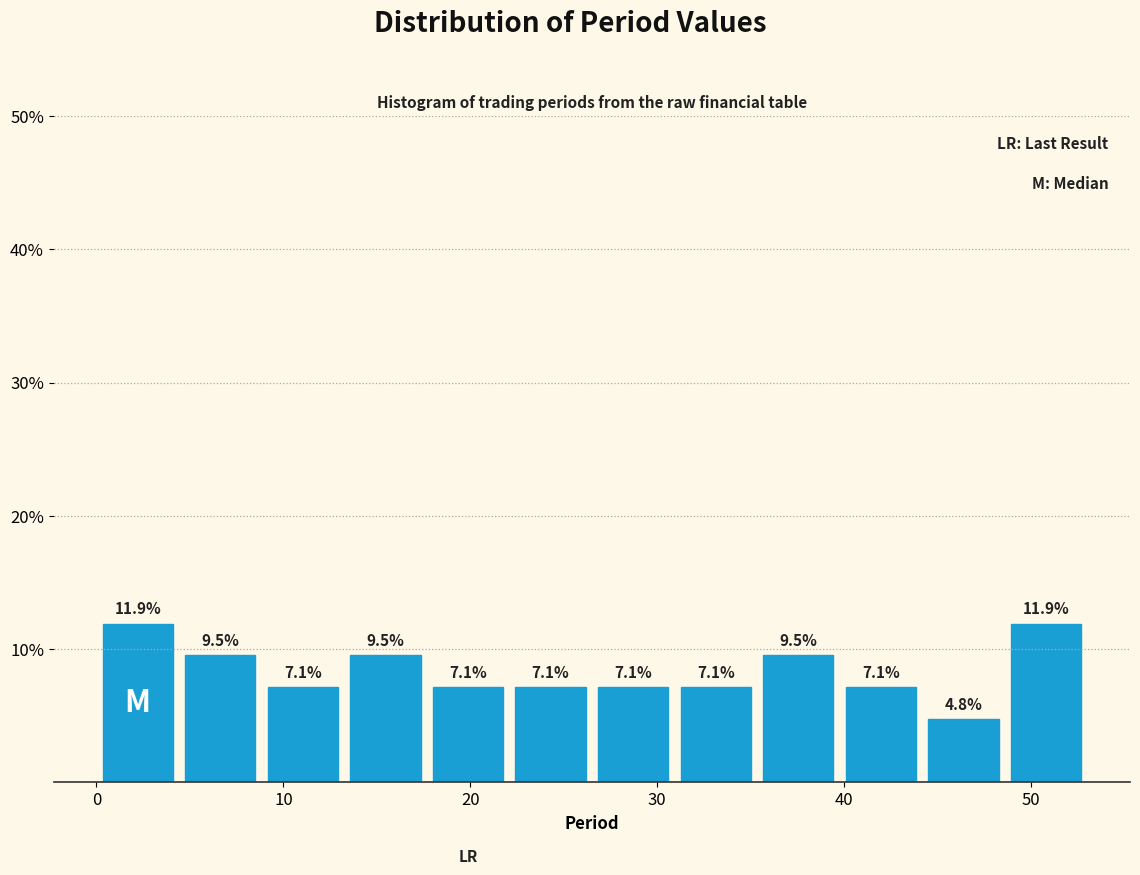

How tall is the bar that spans 13 to 18 on the x-axis? The bar edges are not printed on the chart, so give them approximately, as read against the axis.

9.5